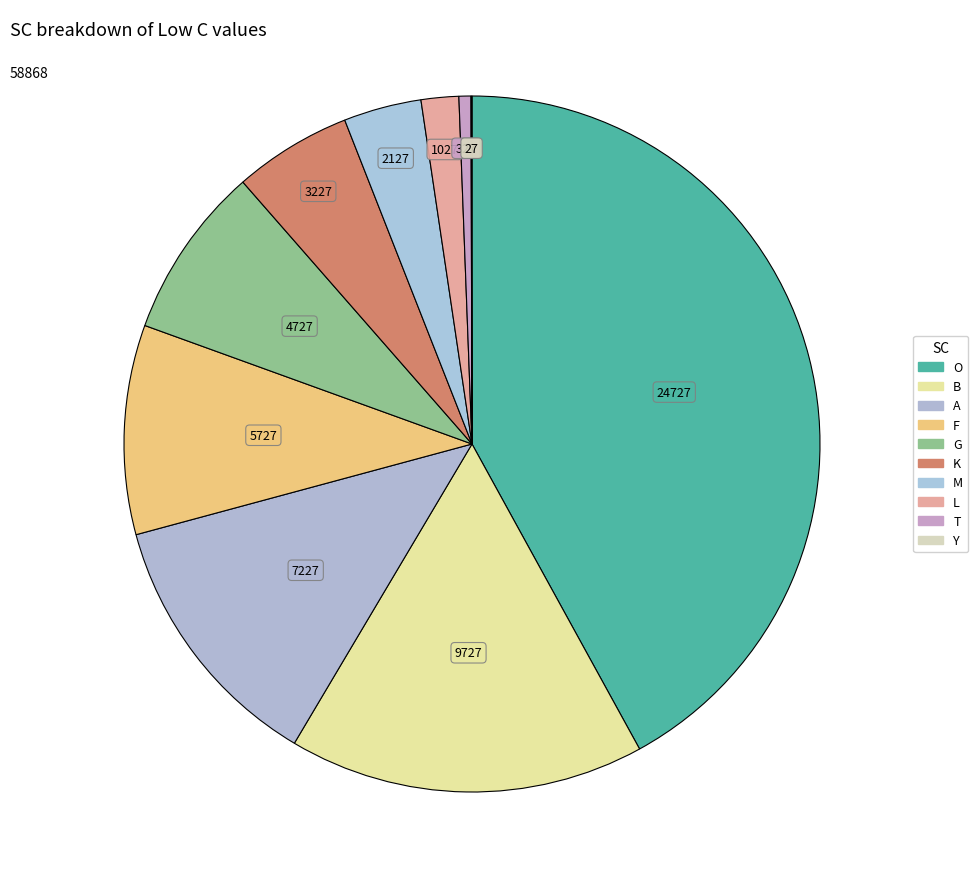

What is the change in value from K to L?

-2200.0